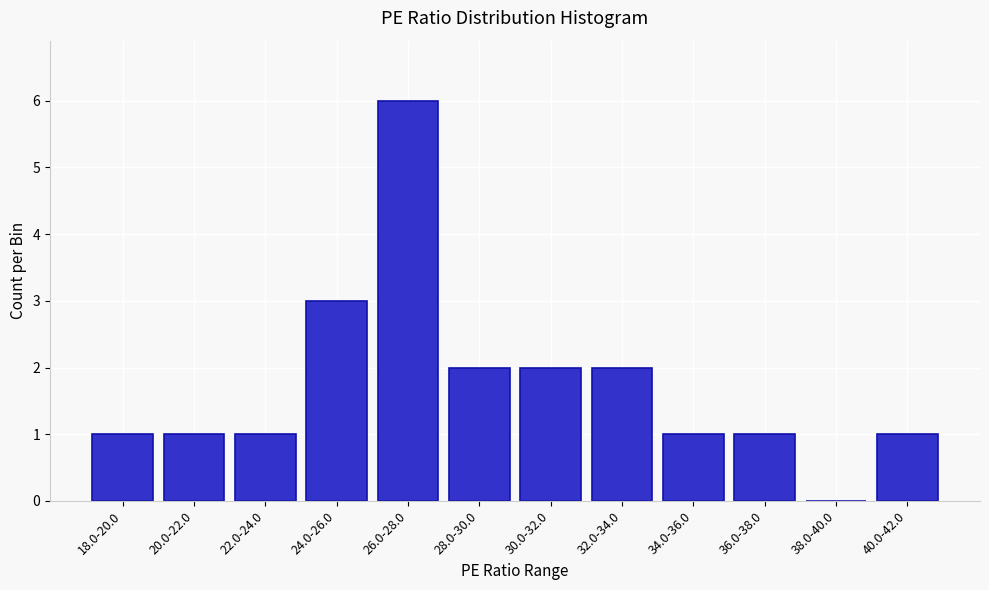

Reading left to right, transcribe all the data shown in this chart.

18.0-20.0=1	20.0-22.0=1	22.0-24.0=1	24.0-26.0=3	26.0-28.0=6	28.0-30.0=2	30.0-32.0=2	32.0-34.0=2	34.0-36.0=1	36.0-38.0=1	38.0-40.0=0	40.0-42.0=1